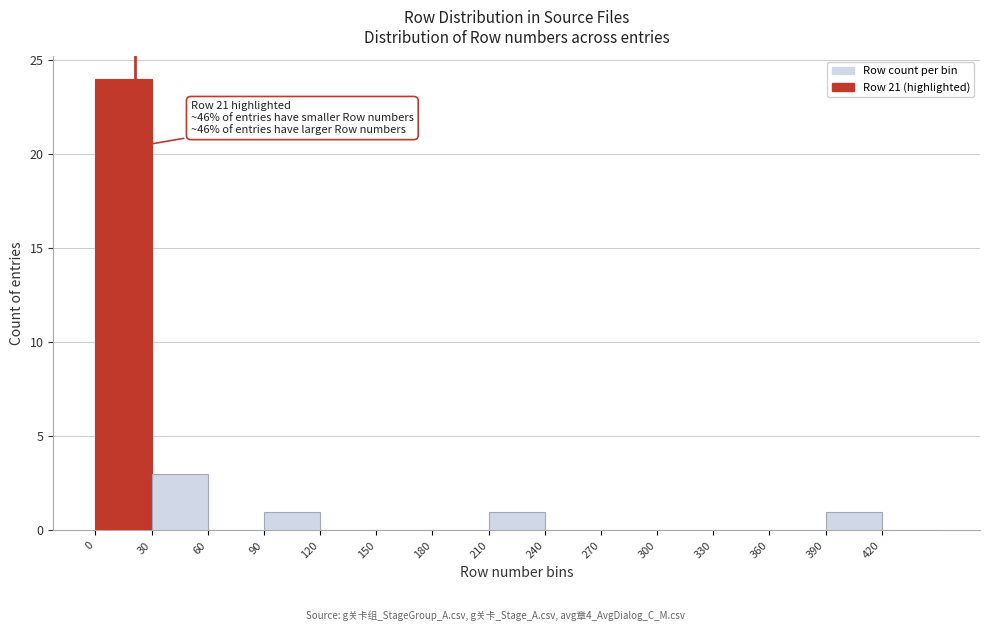

Over which range of the x-axis is the bar tallest?

0 to 30